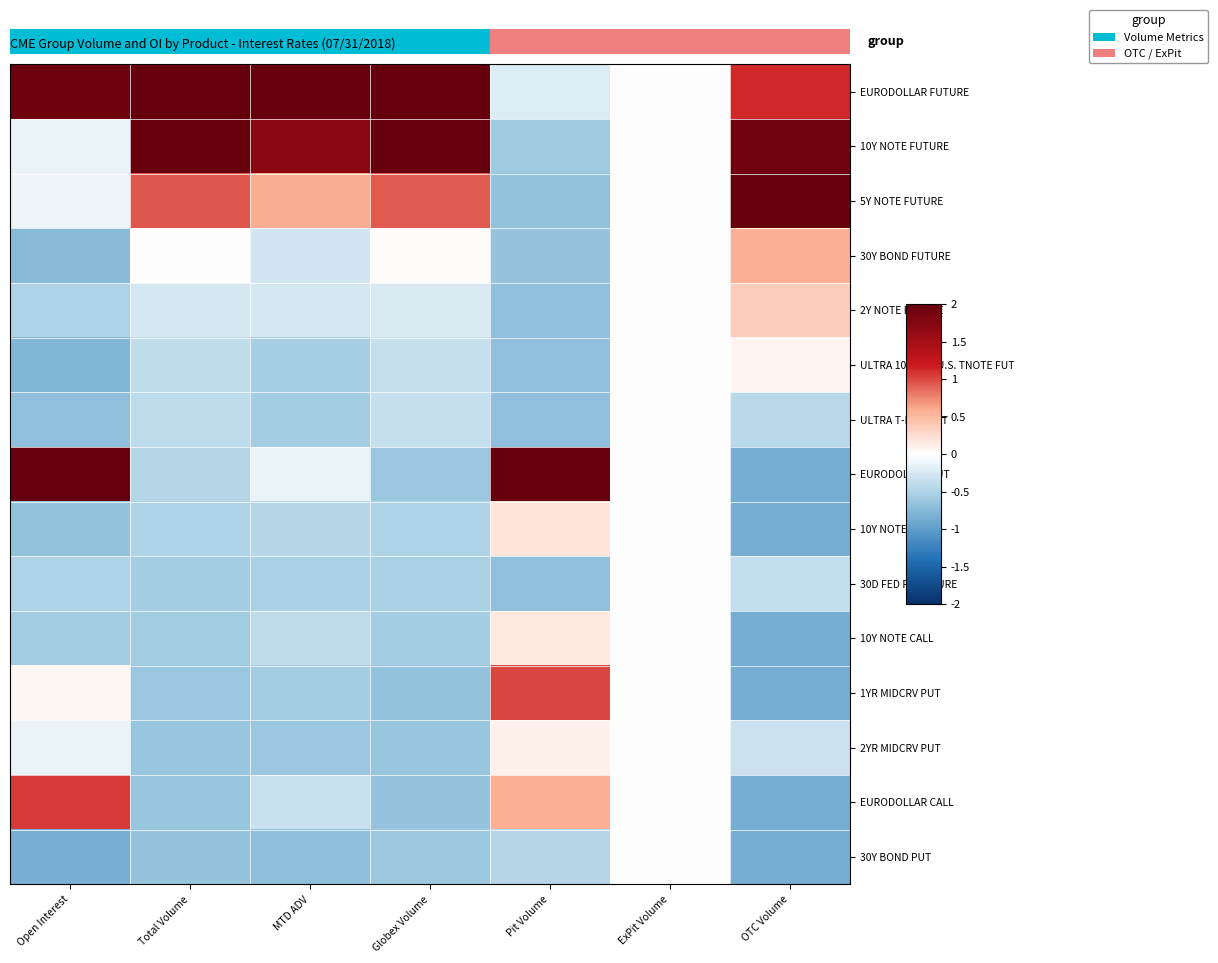

What is the minimum value shown in the chart?

-0.9